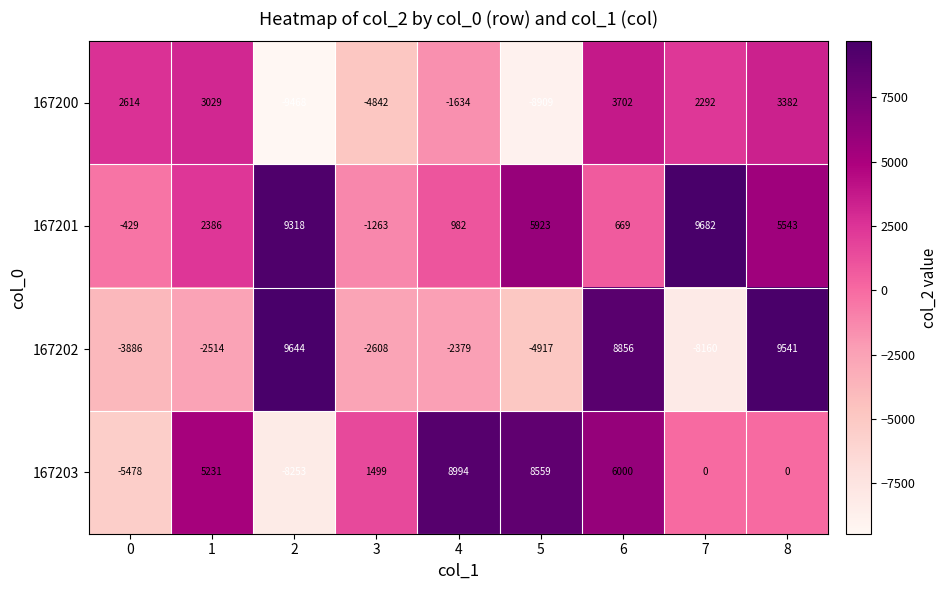

What is the smallest value displayed?

-9468